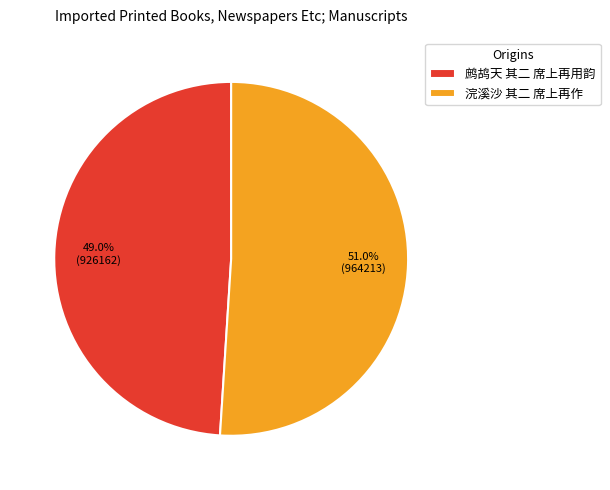

The 浣溪沙 其二 席上再作 slice represents 60% of the pie. True or false?

False